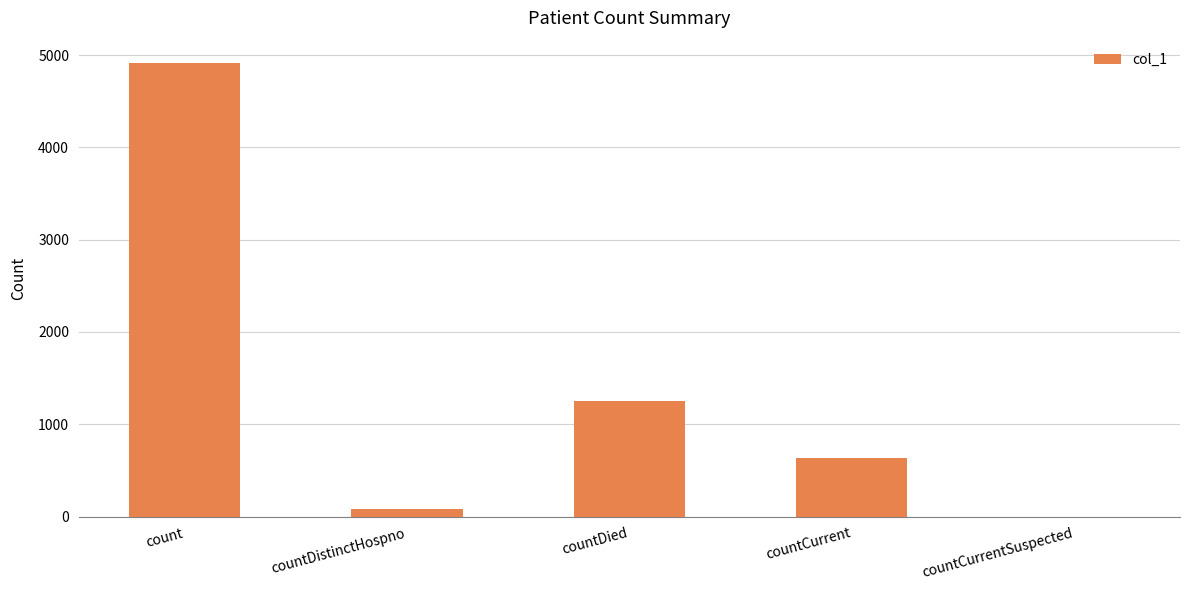

What is the change in value from count to countCurrent?

-4275